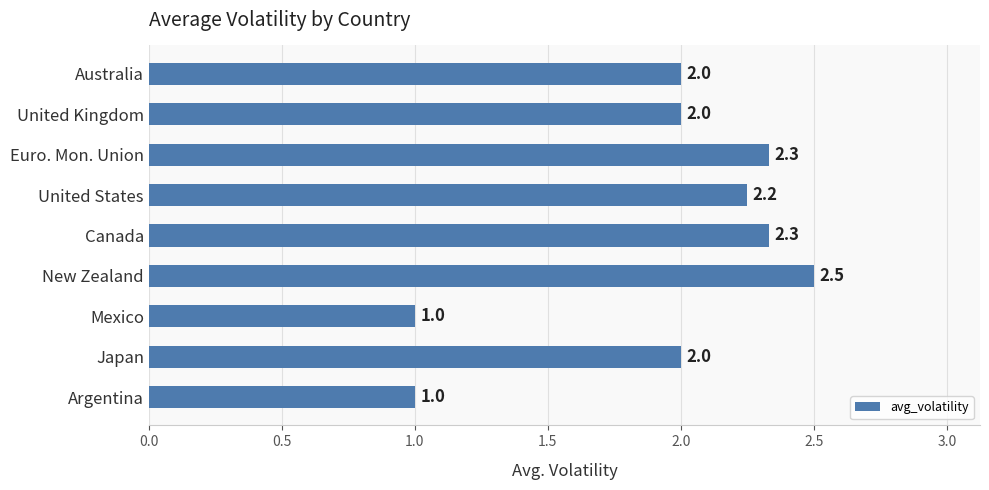

What value does the data have at Mexico?

1.0